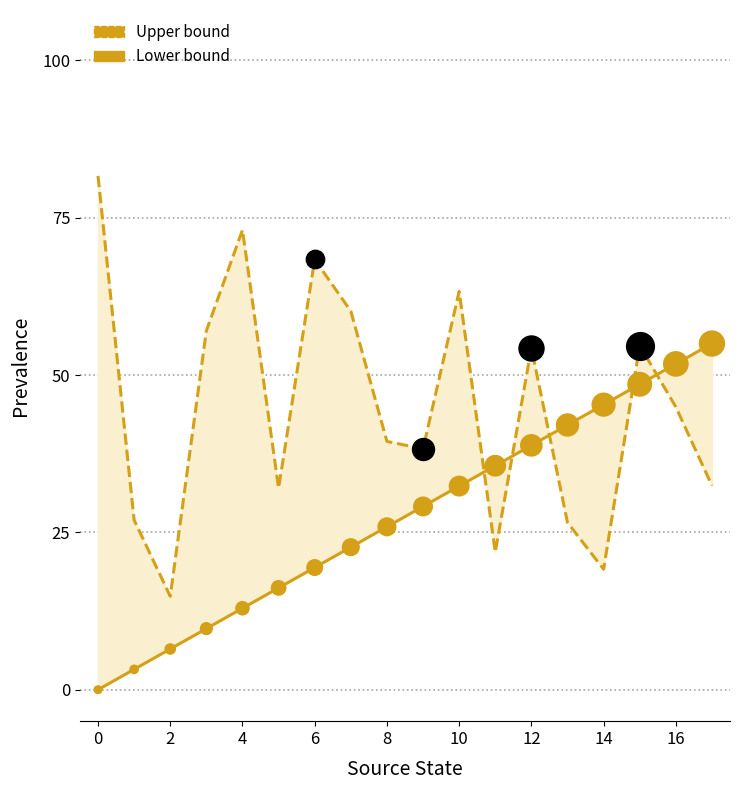

Which series has the largest Y range (max minus min)?

Upper bound